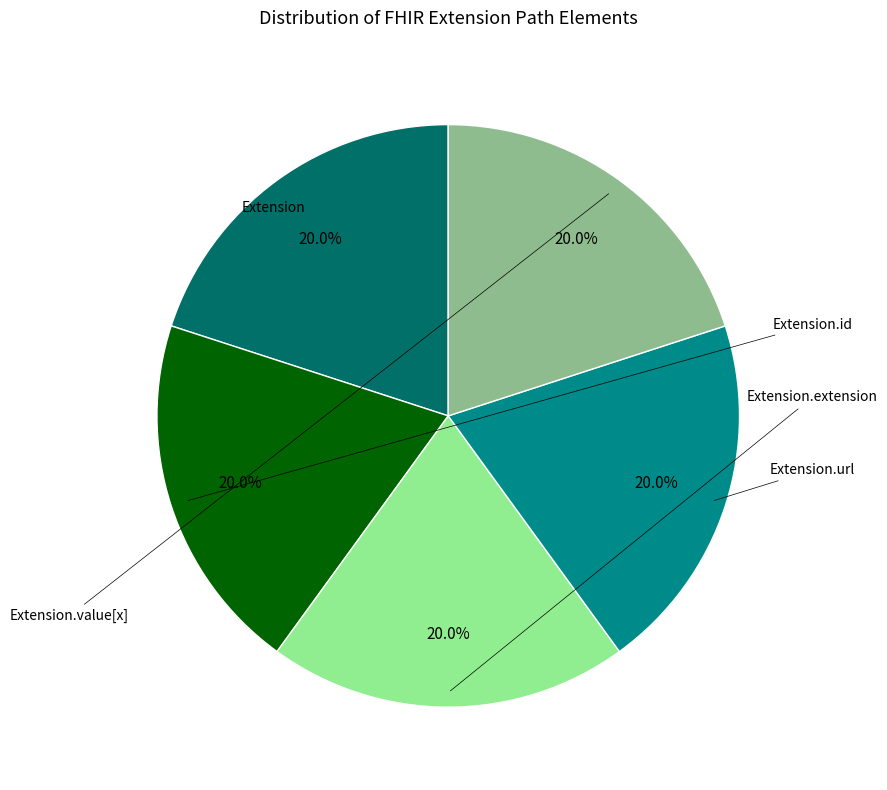

Does any single category account for the majority?

No